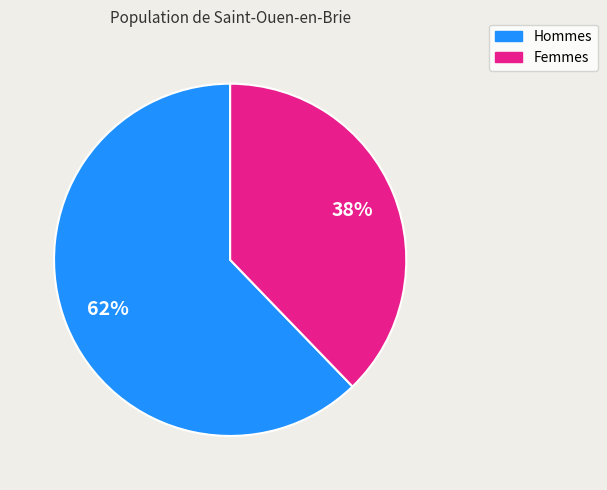

Is the sum of Hommes and Femmes greater than half?

Yes